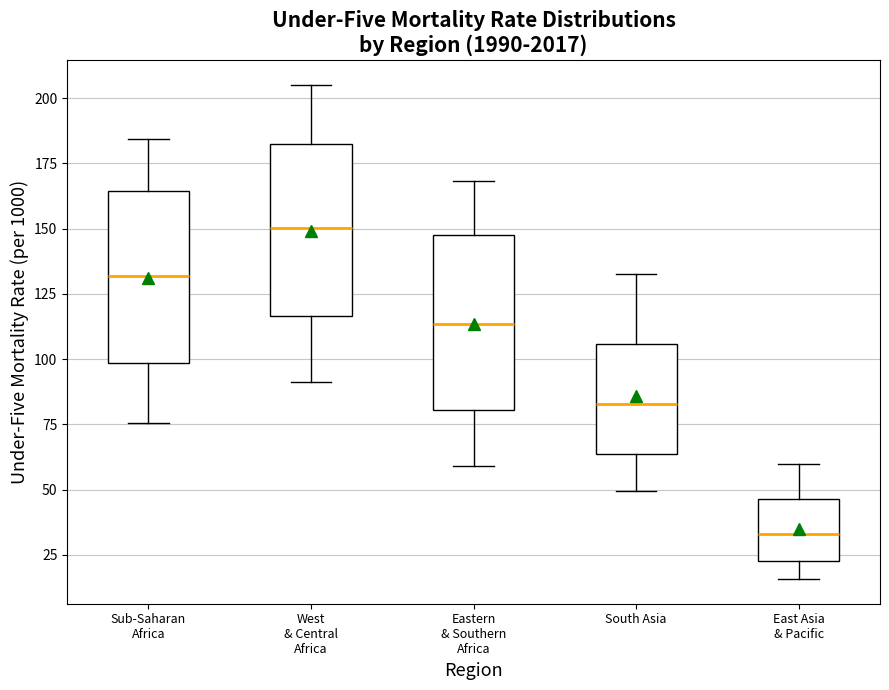

Where does the lower whisker of the box for West & Central Africa end on the y-axis? The values are not printed on the chart, so give them approximately, as read against the axis.

90